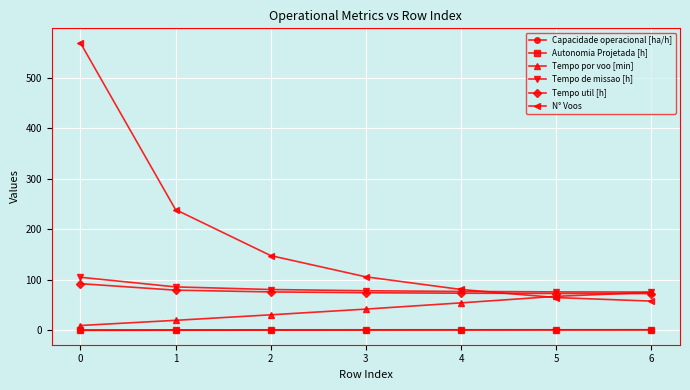

Is it true that Tempo util [h] equals 74.6 at 3?

True